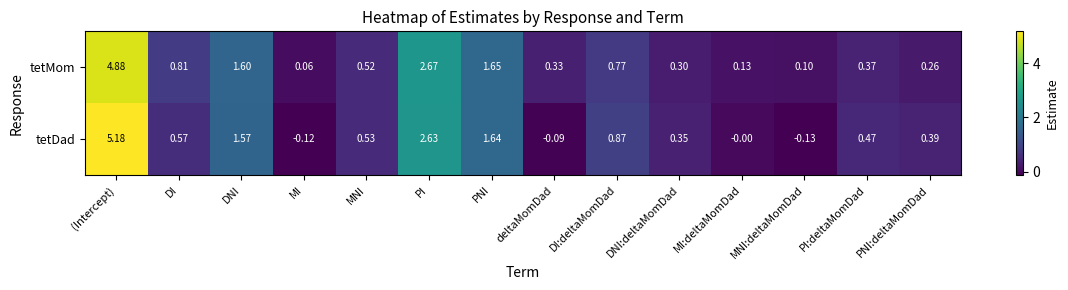

Which series has the largest range (max minus min)?

tetDad